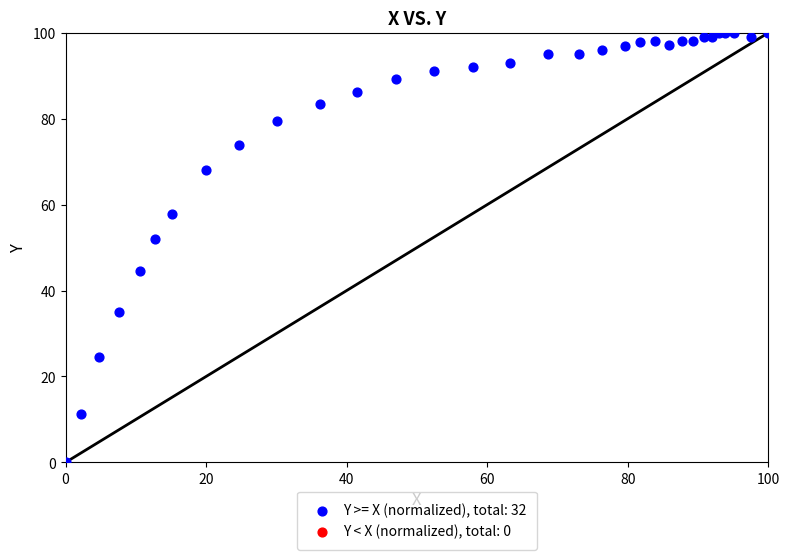

What Y value in the scatter plot is closest to 50?

52.0